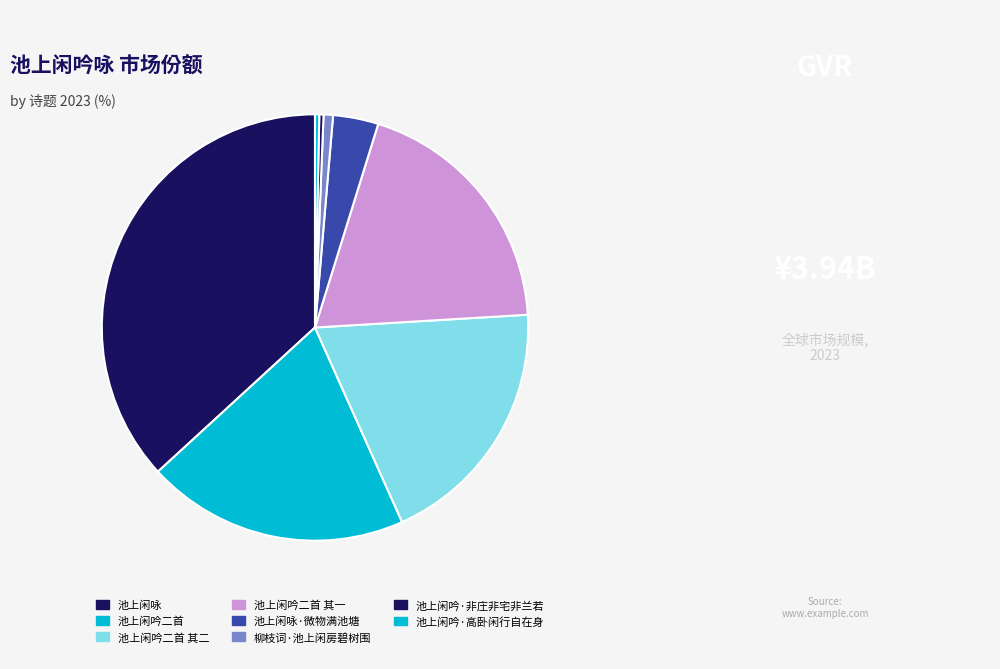

Is there a majority slice in this chart?

No